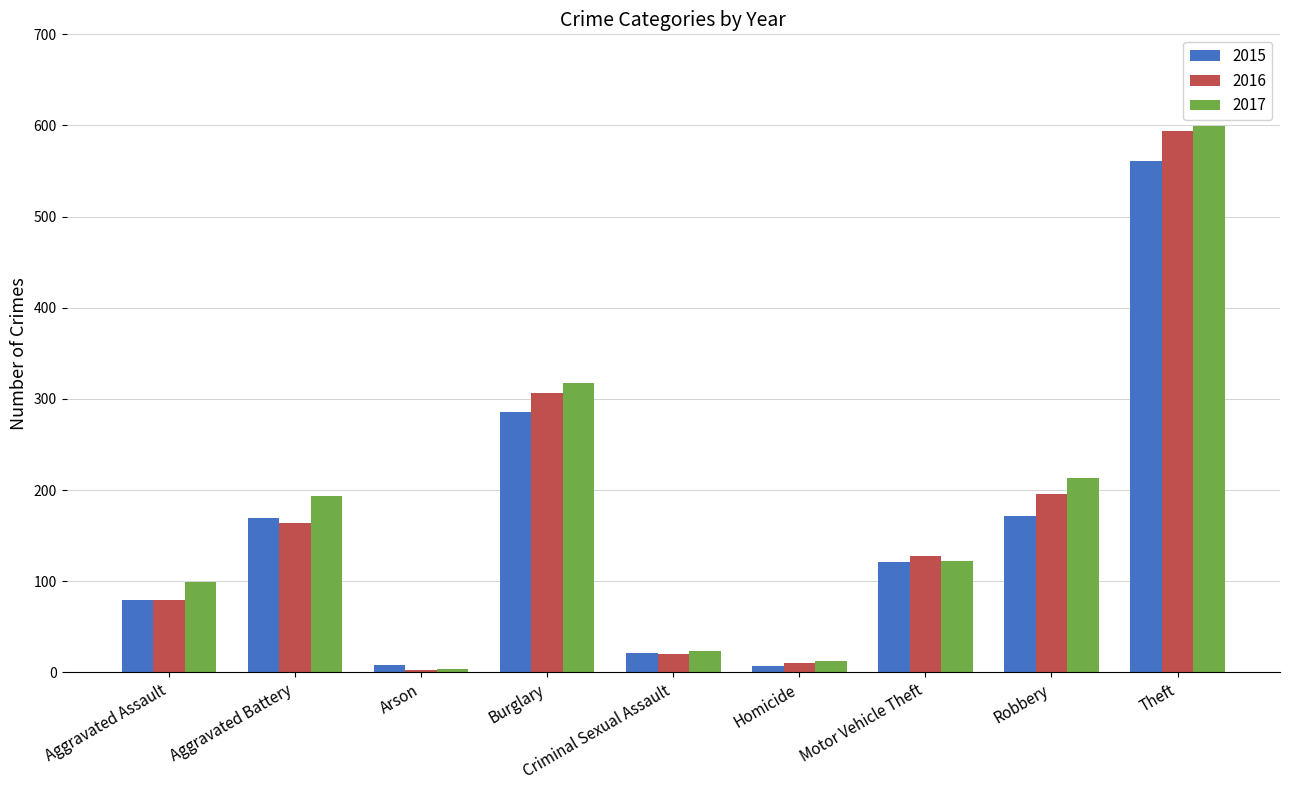

What is the average value of the 2015 series?

158